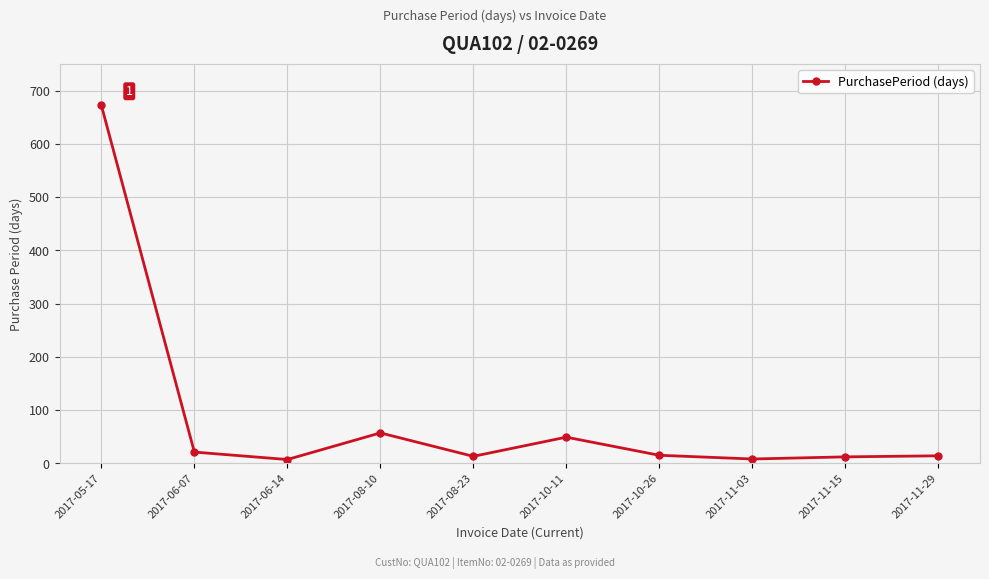

At which category does the data reach its first local peak?

2017-08-10